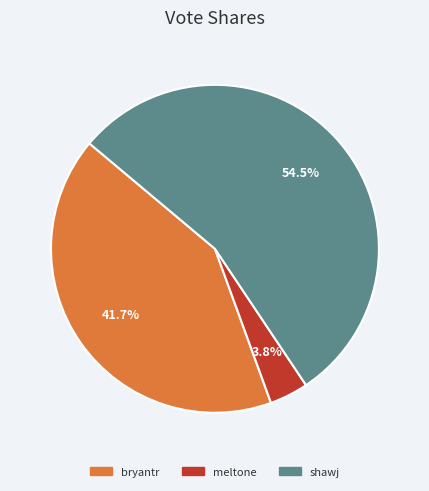

Is it true that meltone is 4% of the pie?

True